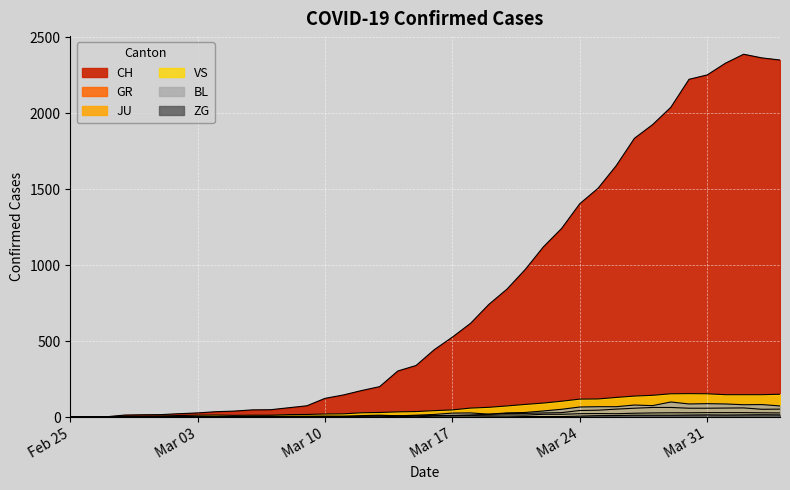

List the labels in order of GR value, largest first.

2020-03-28, 2020-03-29, 2020-04-02, 2020-04-01, 2020-03-27, 2020-03-30, 2020-03-31, 2020-03-26, 2020-04-04, 2020-04-03, 2020-03-25, 2020-03-24, 2020-03-23, 2020-03-22, 2020-03-20, 2020-03-21, 2020-03-19, 2020-03-18, 2020-03-16, 2020-03-17, 2020-03-14, 2020-02-25, 2020-02-26, 2020-02-27, 2020-02-28, 2020-02-29, 2020-03-01, 2020-03-02, 2020-03-03, 2020-03-04, 2020-03-05, 2020-03-06, 2020-03-07, 2020-03-08, 2020-03-09, 2020-03-10, 2020-03-11, 2020-03-12, 2020-03-13, 2020-03-15